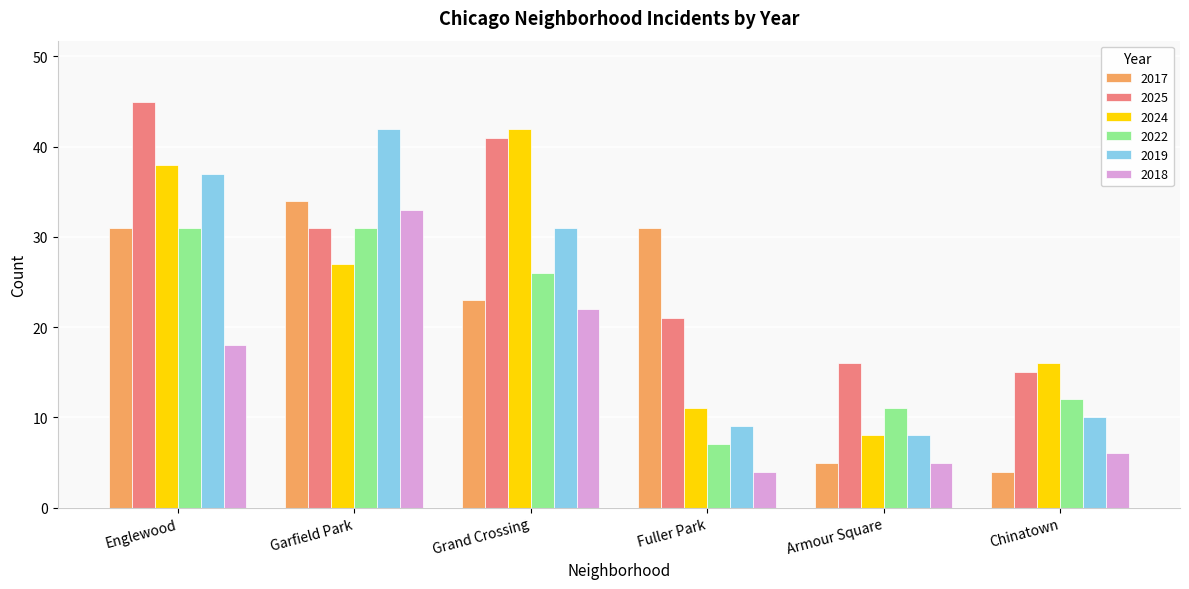

Which series has the largest total across all categories?

2025